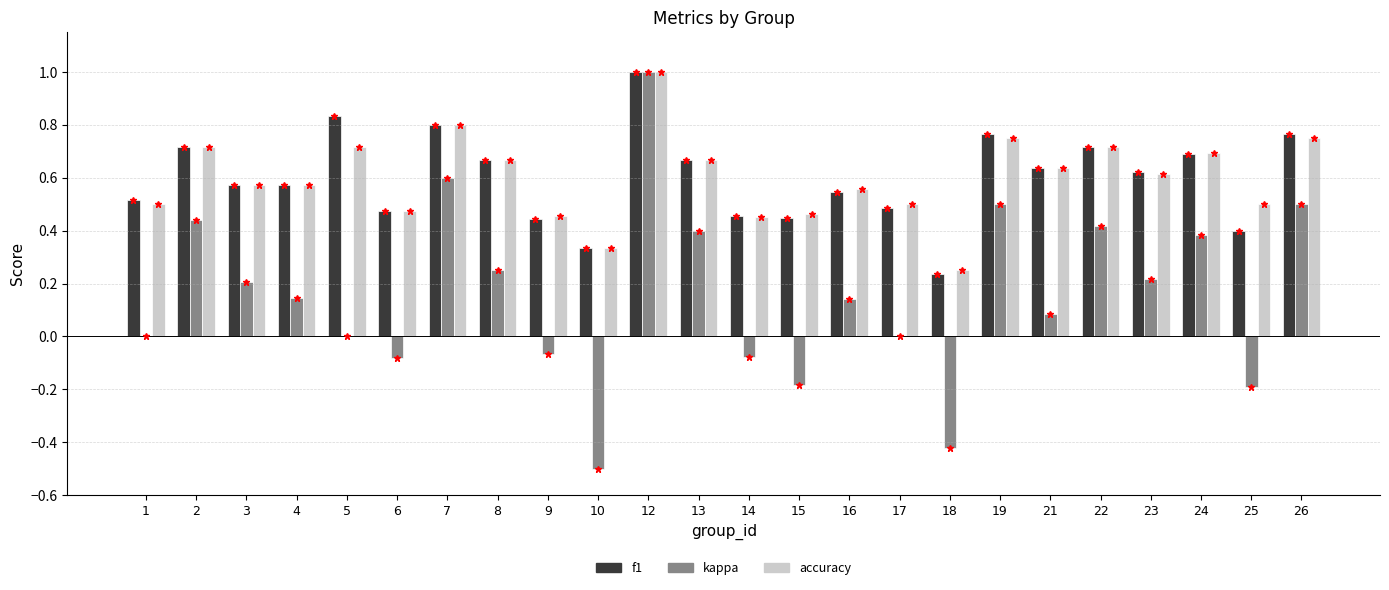

The f1 series shows 1.1 at 7. True or false?

False